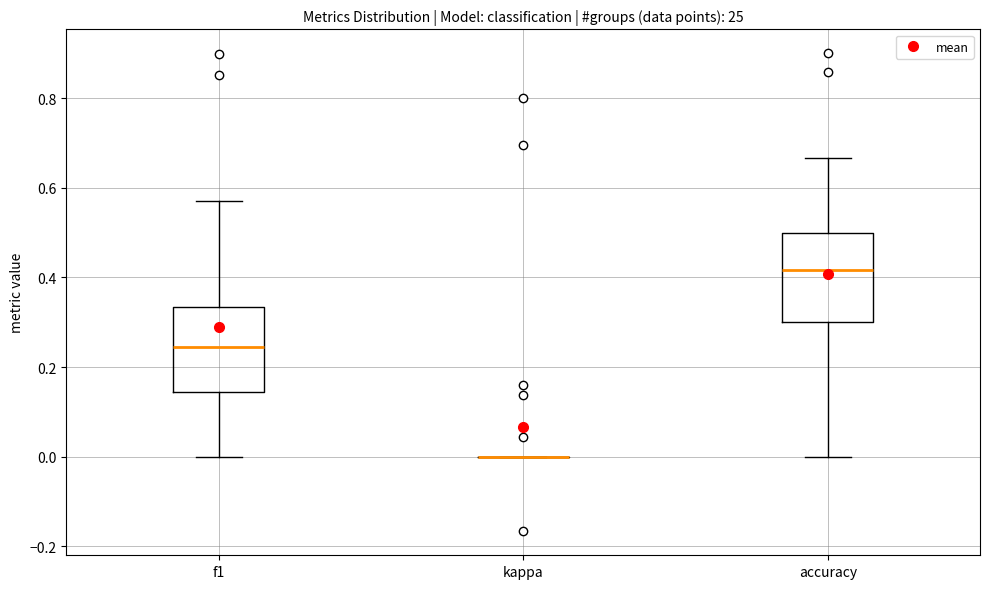

Reading left to right, read every box against the y-axis: the position of its median line, the range the box covers, and the ends of its whiskers. The values are not printed on the chart, so give them approximately, as read against the axis.

f1: median 0.24, box 0.14 to 0.34, whiskers 0.00 to 0.58
kappa: box collapsed to a line at 0.00, whiskers 0.00 to 0.00
accuracy: median 0.42, box 0.30 to 0.50, whiskers 0.00 to 0.66